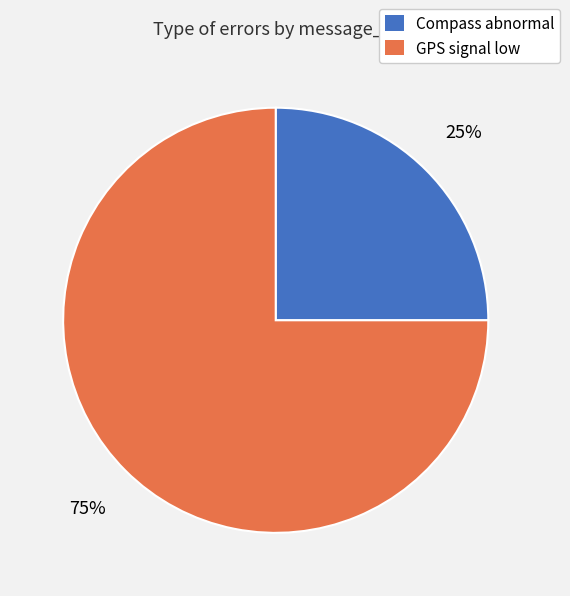

To the nearest percent, what is the difference between the largest and smallest slice percentages?

50%